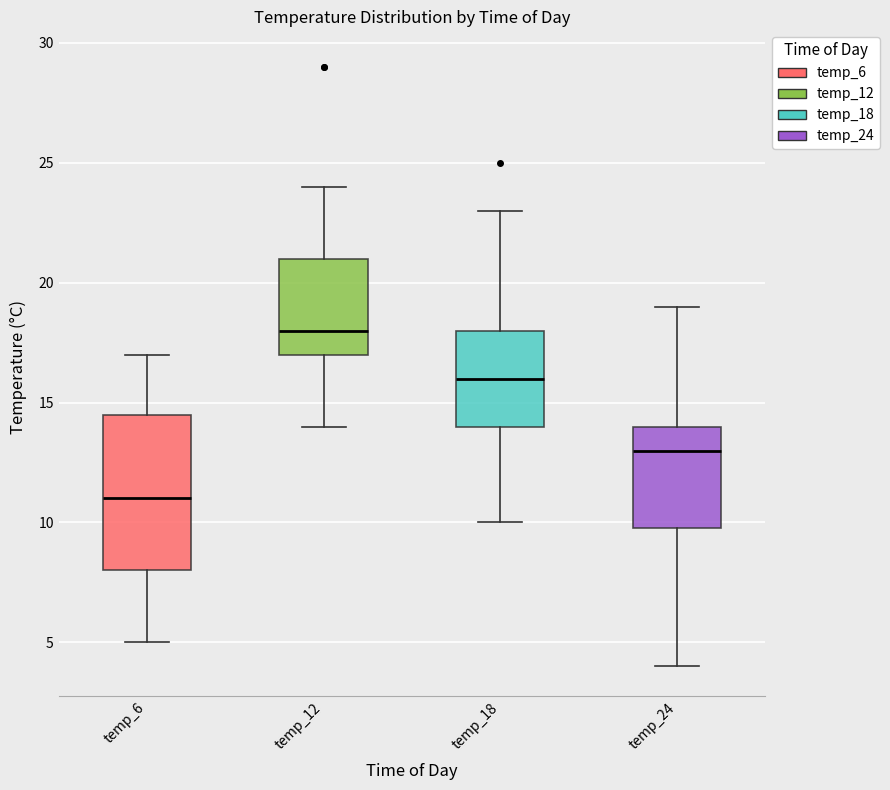

Reading left to right, read every box against the y-axis: the position of its median line, the range the box covers, and the ends of its whiskers. The values are not printed on the chart, so give them approximately, as read against the axis.

temp_6: median 11.0, box 8.0 to 14.5, whiskers 5.0 to 17.0
temp_12: median 18.0, box 17.0 to 21.0, whiskers 14.0 to 24.0
temp_18: median 16.0, box 14.0 to 18.0, whiskers 10.0 to 23.0
temp_24: median 13.0, box 10.0 to 14.0, whiskers 4.0 to 19.0